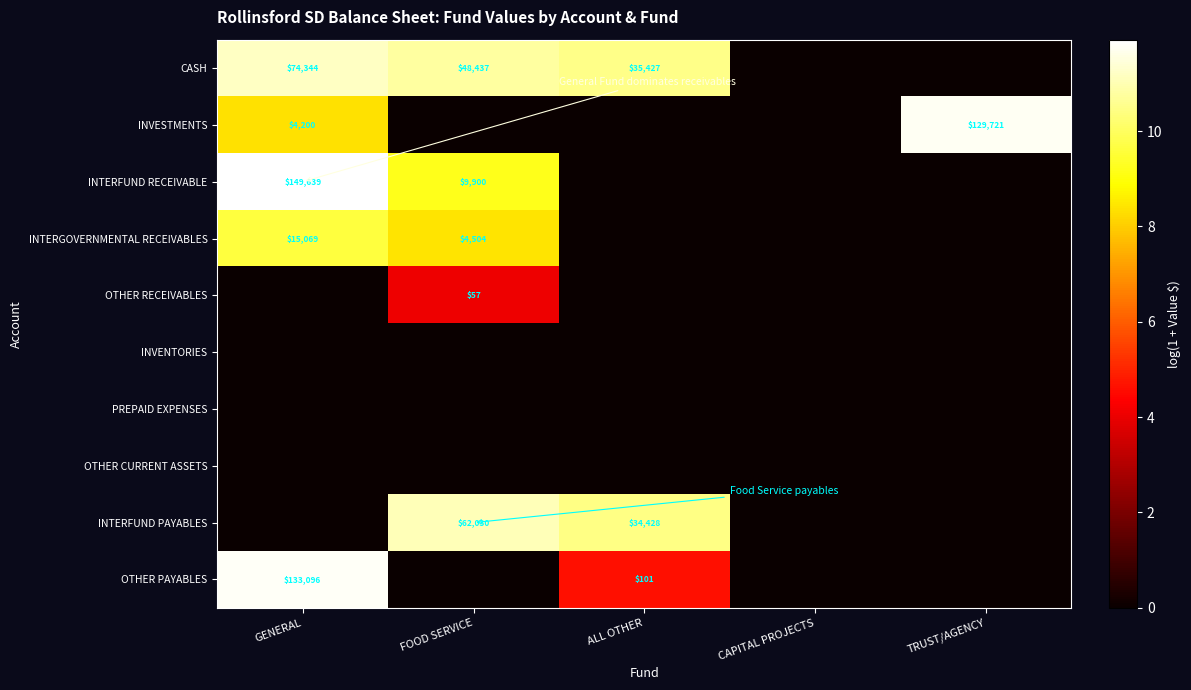

The value of INVESTMENTS at TRUST/AGENCY is 69543. True or false?

False